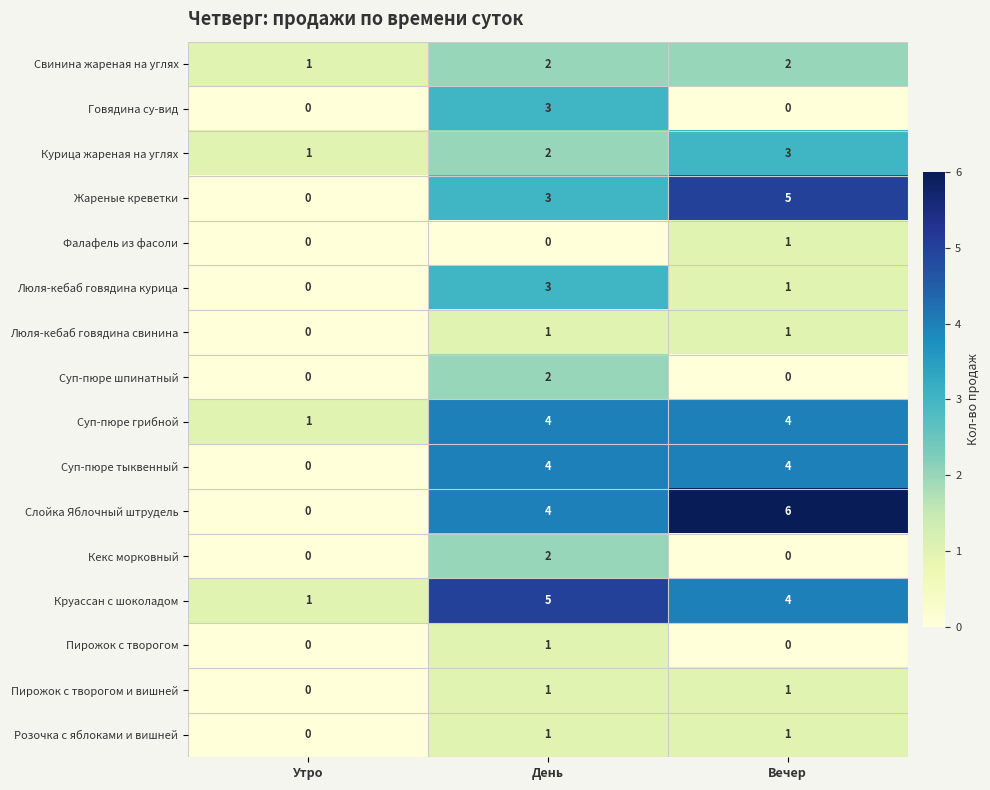

What is the maximum value for Жареные креветки?

5